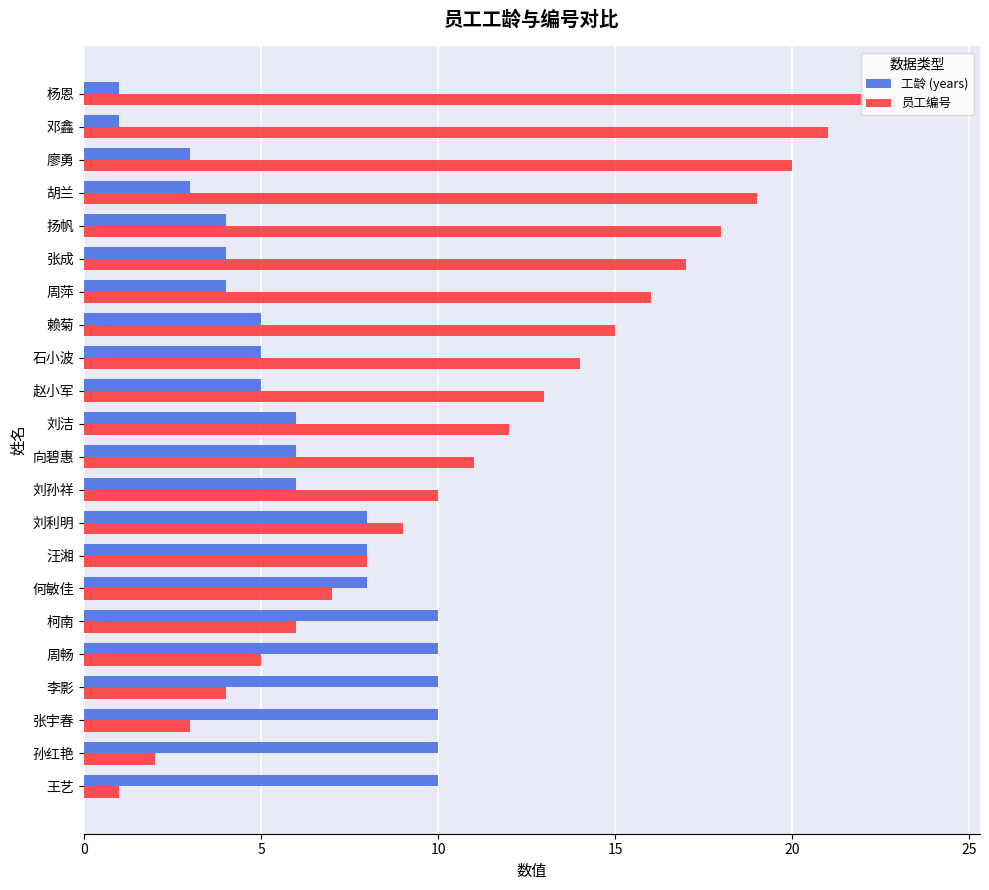

Which series has the widest spread of values?

员工编号